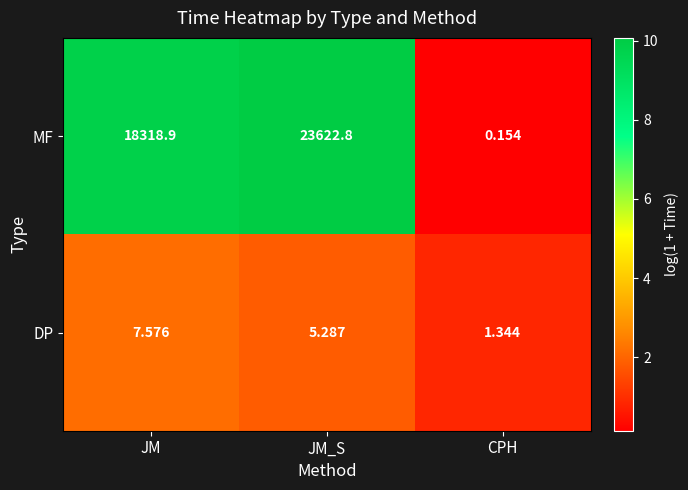

Where does the MF series first go above 18318?

JM